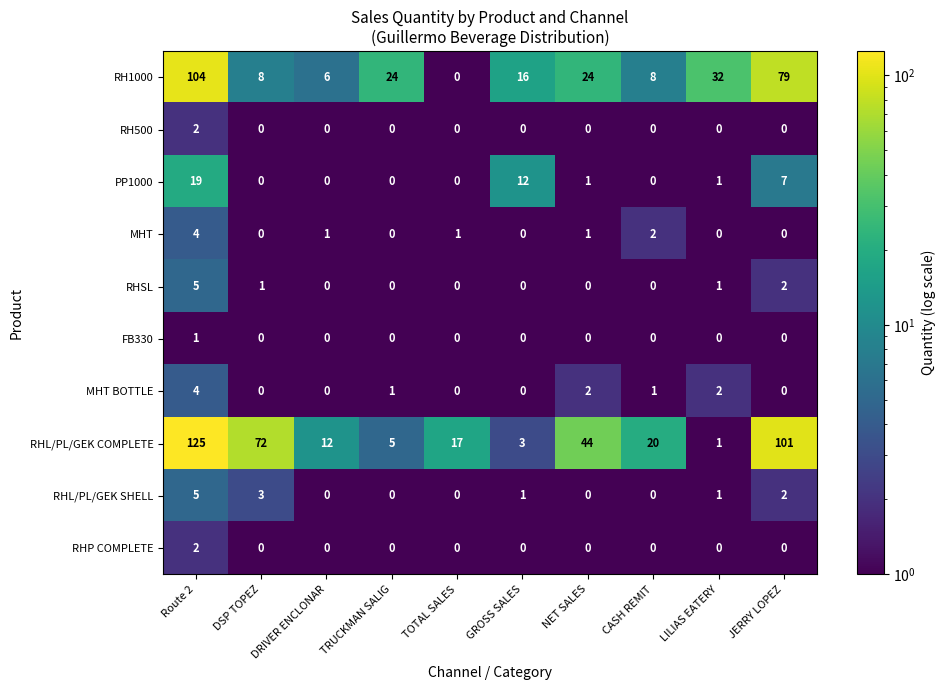

What is the spread (max minus min) of values at CASH REMIT?

20